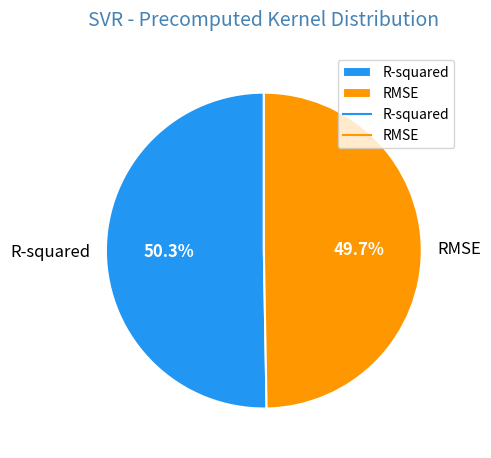

What percentage do R-squared and RMSE together represent?

100.0%